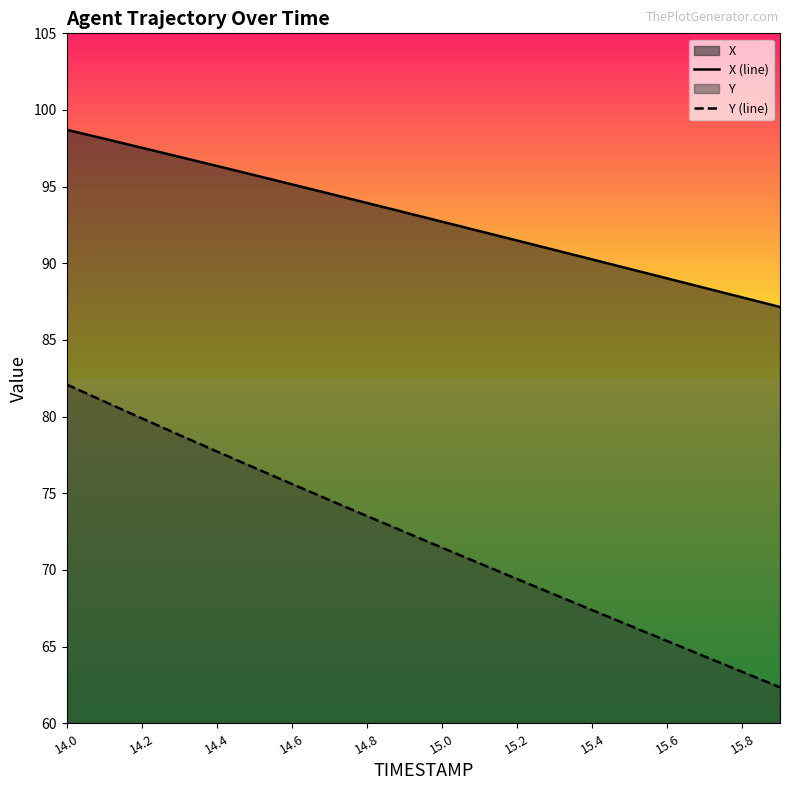

Reading left to right, extract all data points from this chart.

X (line): 98.7	98.1	97.5	96.9	96.4	95.8	95.2	94.5	93.9	93.3	92.7	92.1	91.5	90.9	90.3	89.6	89.0	88.4	87.8	87.2
Y (line): 82.1	81.0	79.9	78.8	77.7	76.7	75.6	74.6	73.5	72.5	71.5	70.4	69.4	68.4	67.4	66.4	65.4	64.4	63.3	62.3